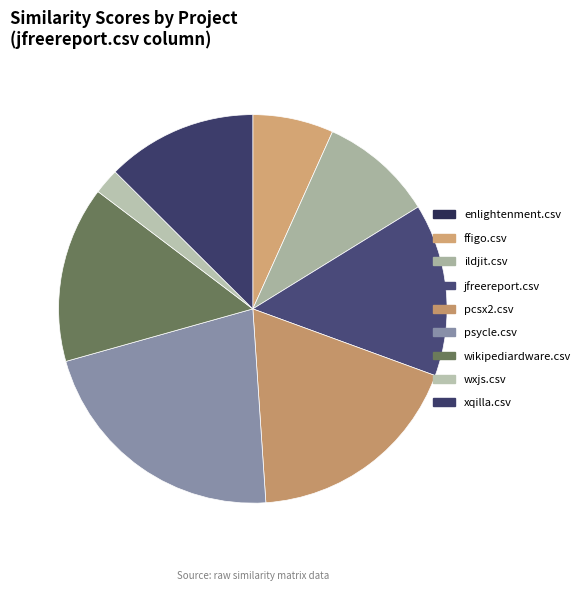

To the nearest percent, what is the difference between the psycle.csv and ildjit.csv slice percentages?

12%